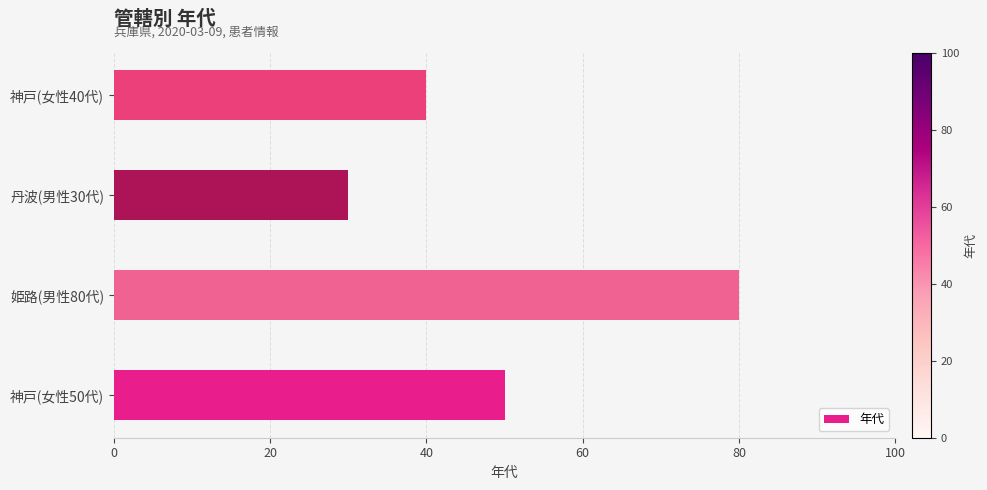

List the labels in order of value, largest first.

姫路(男性80代), 神戸(女性50代), 神戸(女性40代), 丹波(男性30代)